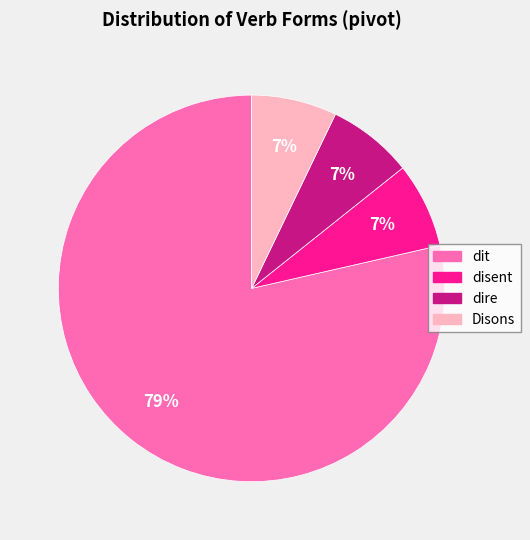

How many slices are in this pie chart?

4